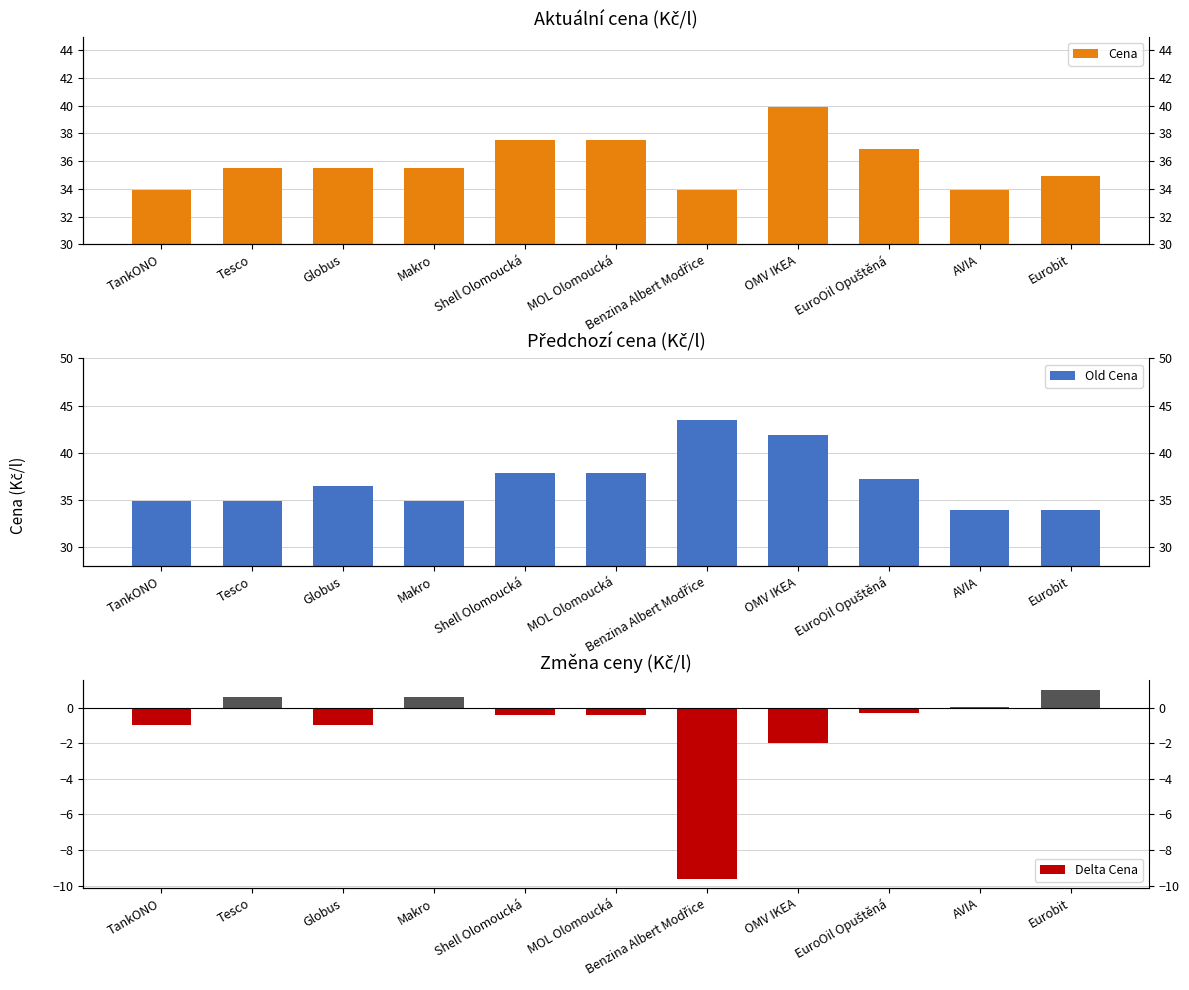

What is the label of the 8th bar from the right?

Makro